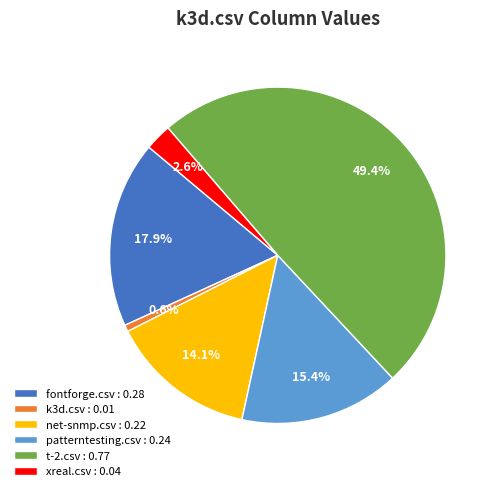

Rank the categories by value from highest to lowest.

t-2.csv : 0.77, fontforge.csv : 0.28, patterntesting.csv : 0.24, net-snmp.csv : 0.22, xreal.csv : 0.04, k3d.csv : 0.01